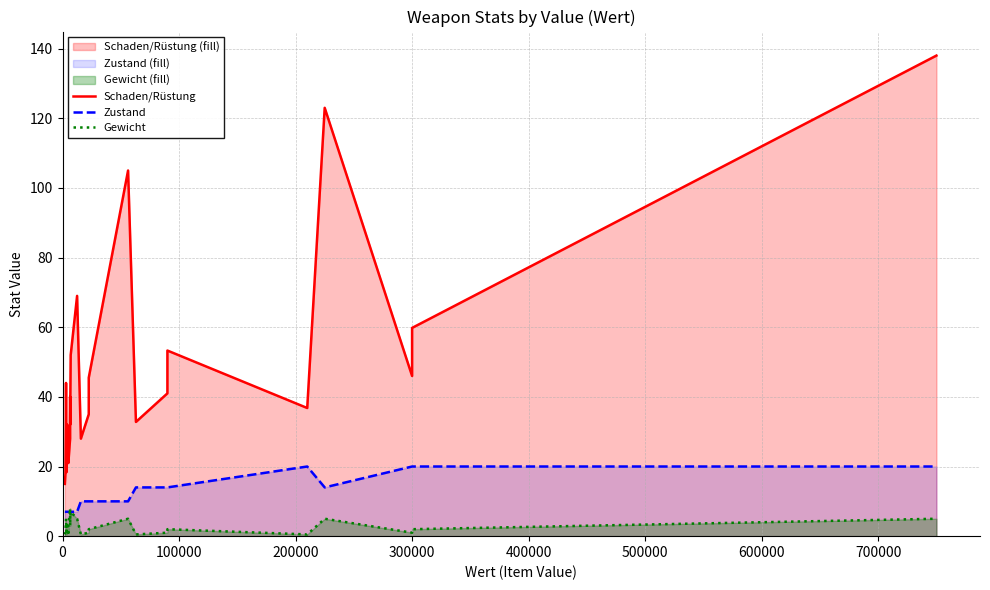

How many data points in Zustand are above 7?

12